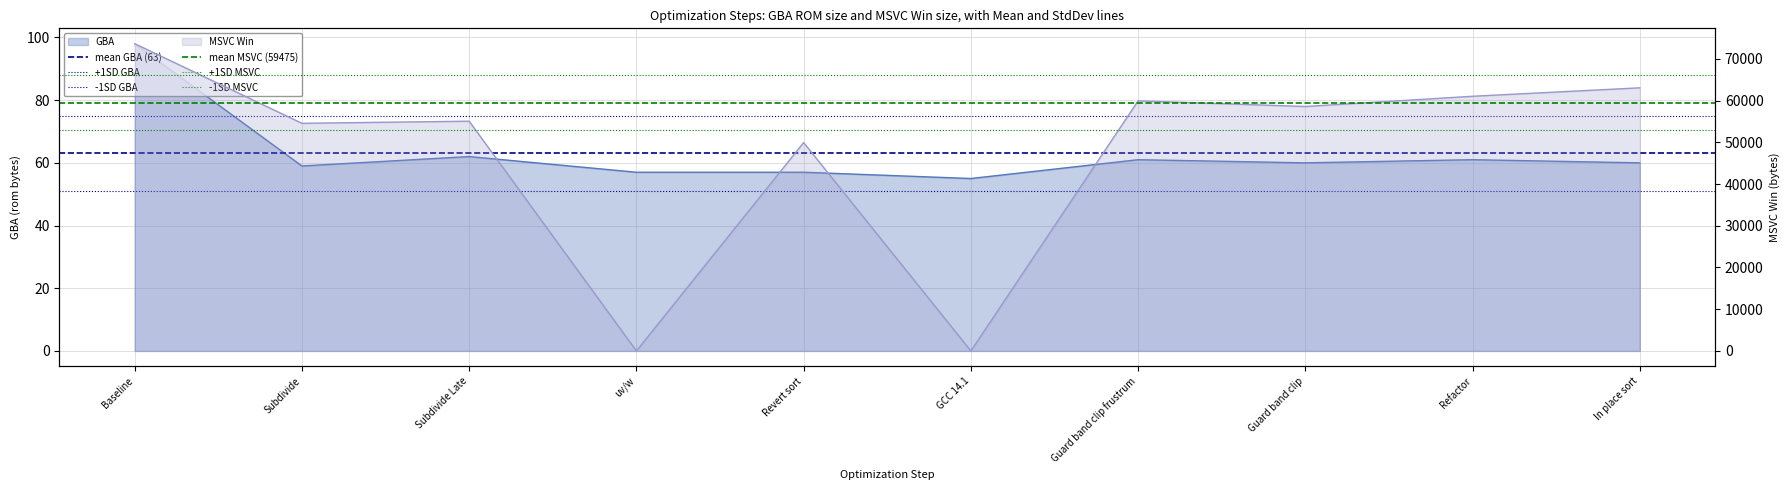

At how many categories does at least one series exceed 3326?

2